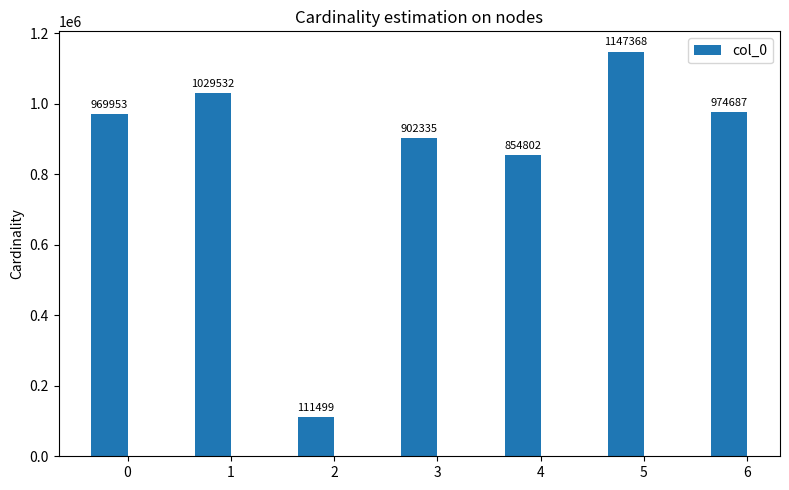

What is the sum of all values?

5990176